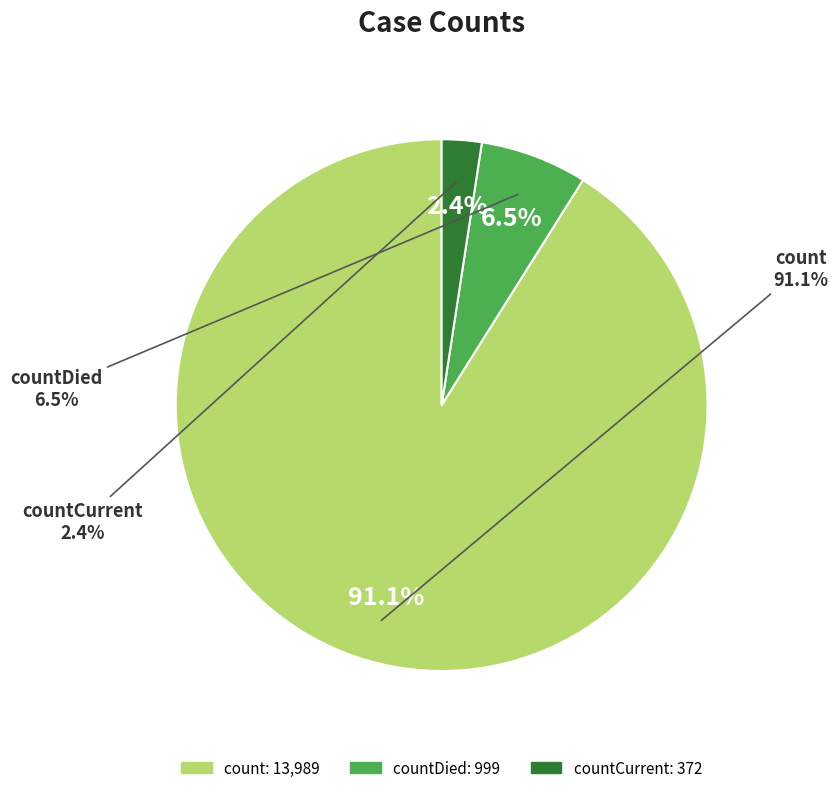

What percentage do countCurrent and count together represent?

93.5%